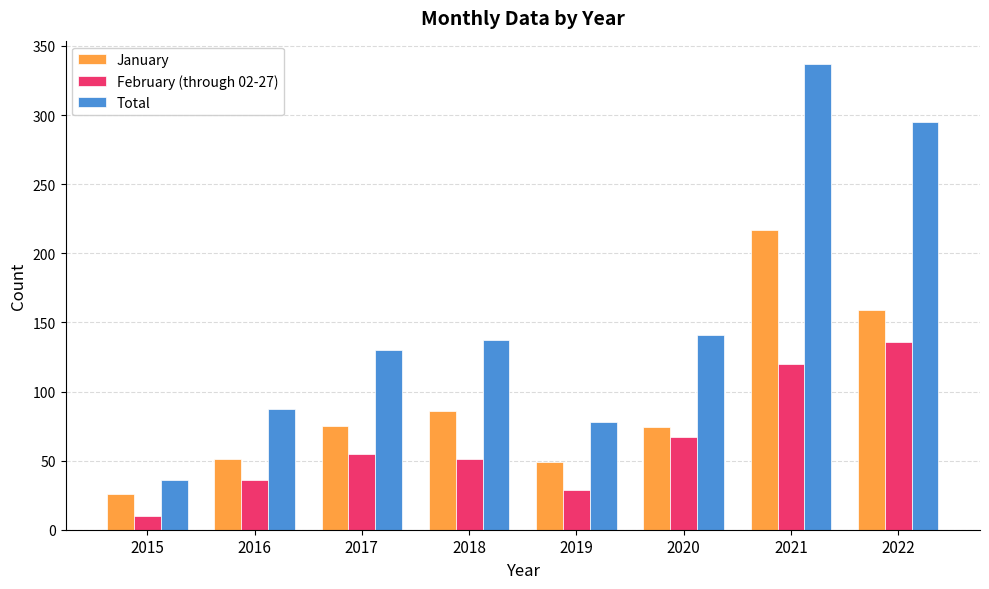

At which category is the sum across all series the highest?

2021